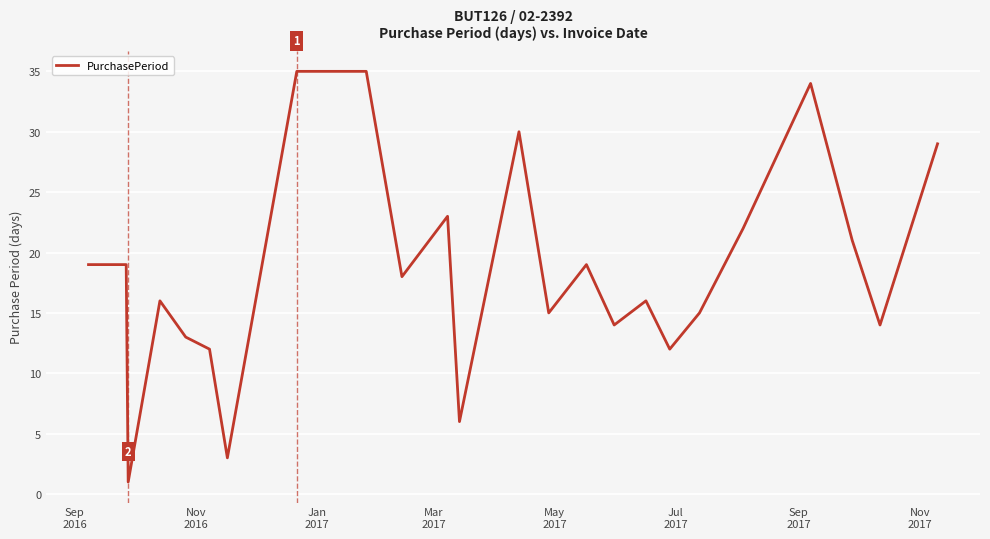

What is the difference between the maximum and minimum values?

34